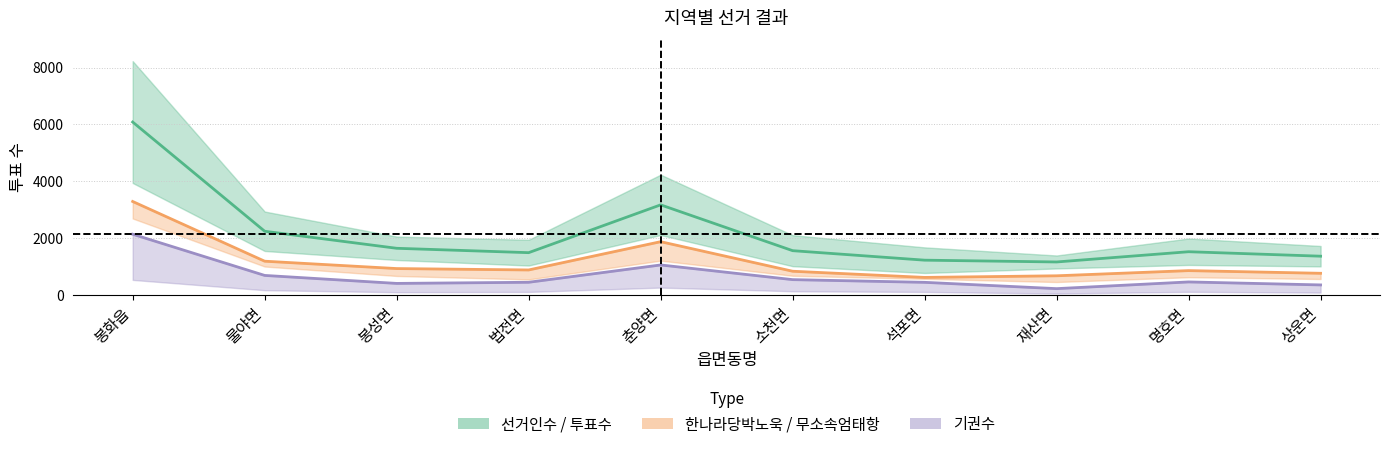

What is the difference between the maximum and minimum values in the 무소속엄태항 series?

2670